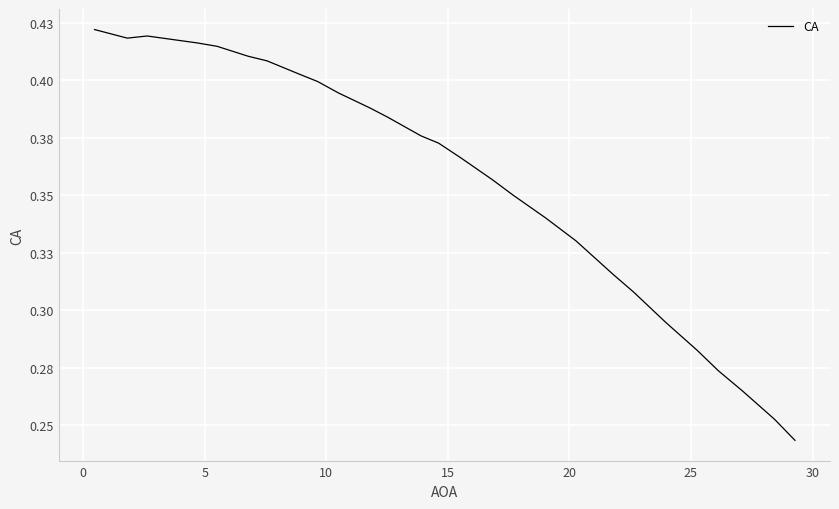

Is this an area chart (filled region under the line)?

No